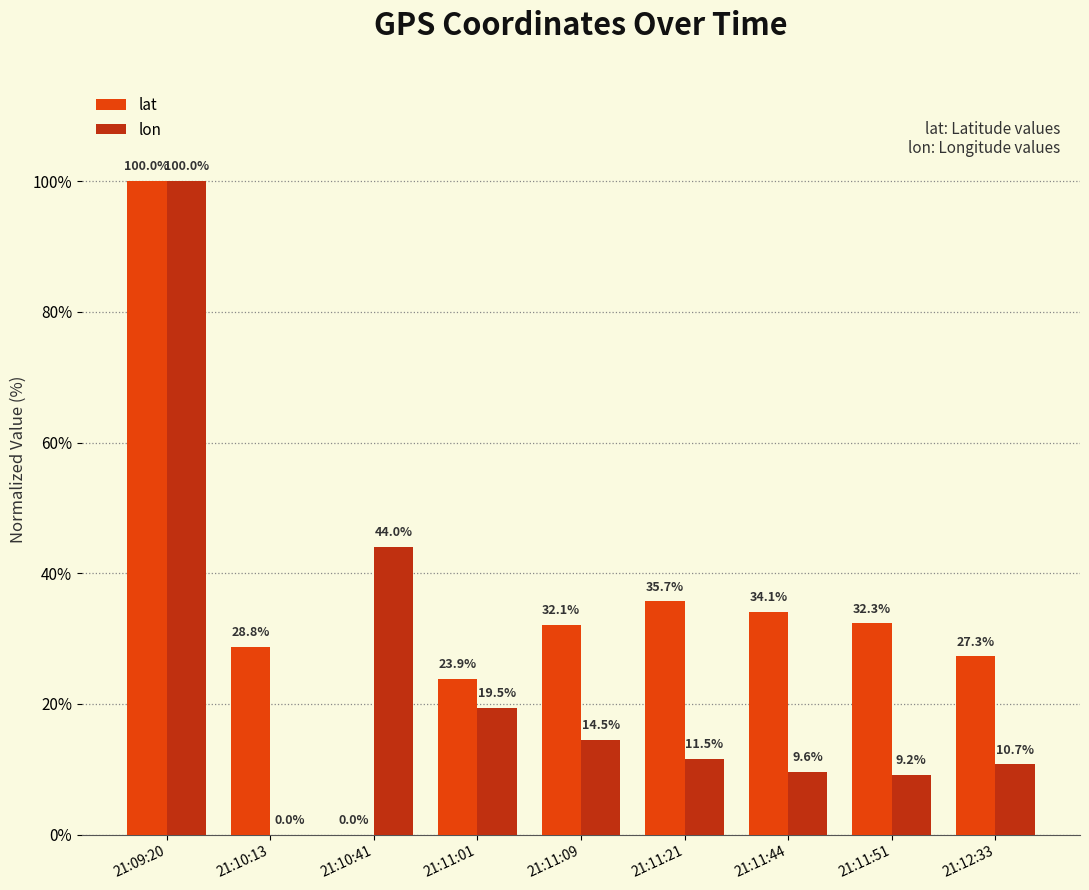

What is the average value of the lat series?

34.9